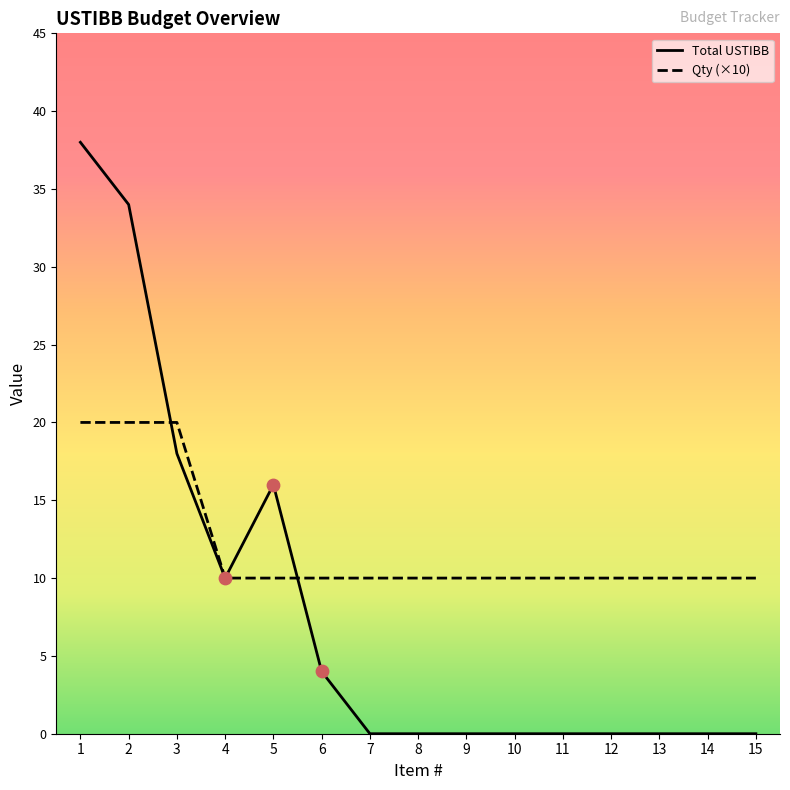

Which series has the largest total across all categories?

Qty